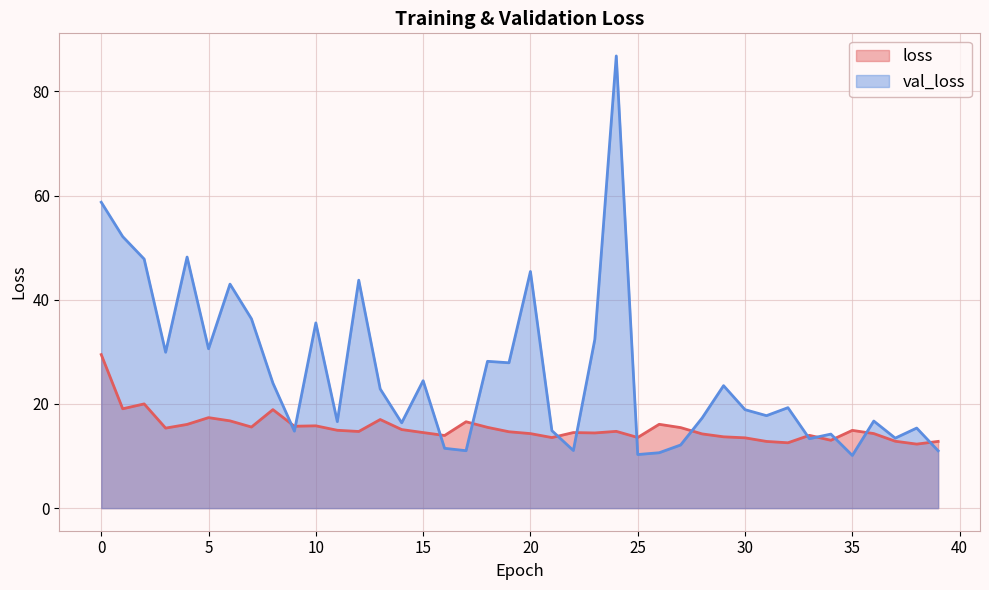

Reading left to right, list all the values displayed in this chart.

loss: 0=29.5	1=19.1	2=20.0	3=15.4	4=16.1	5=17.4	6=16.8	7=15.6	8=18.9	9=15.7	10=15.8	11=14.9	12=14.7	13=17.0	14=15.1	15=14.5	16=13.9	17=16.6	18=15.5	19=14.7	20=14.3	21=13.5	22=14.5	23=14.4	24=14.7	25=13.6	26=16.1	27=15.5	28=14.2	29=13.7	30=13.5	31=12.8	32=12.5	33=14.0	34=13.0	35=14.9	36=14.3	37=12.8	38=12.3	39=12.8
val_loss: 0=58.7	1=52.1	2=47.8	3=29.9	4=48.2	5=30.6	6=43.0	7=36.3	8=24.0	9=14.8	10=35.6	11=16.6	12=43.8	13=22.9	14=16.4	15=24.5	16=11.5	17=11.0	18=28.2	19=27.9	20=45.4	21=14.9	22=11.1	23=32.4	24=86.8	25=10.3	26=10.6	27=12.1	28=17.3	29=23.5	30=18.9	31=17.8	32=19.3	33=13.3	34=14.2	35=10.1	36=16.7	37=13.4	38=15.4	39=11.0